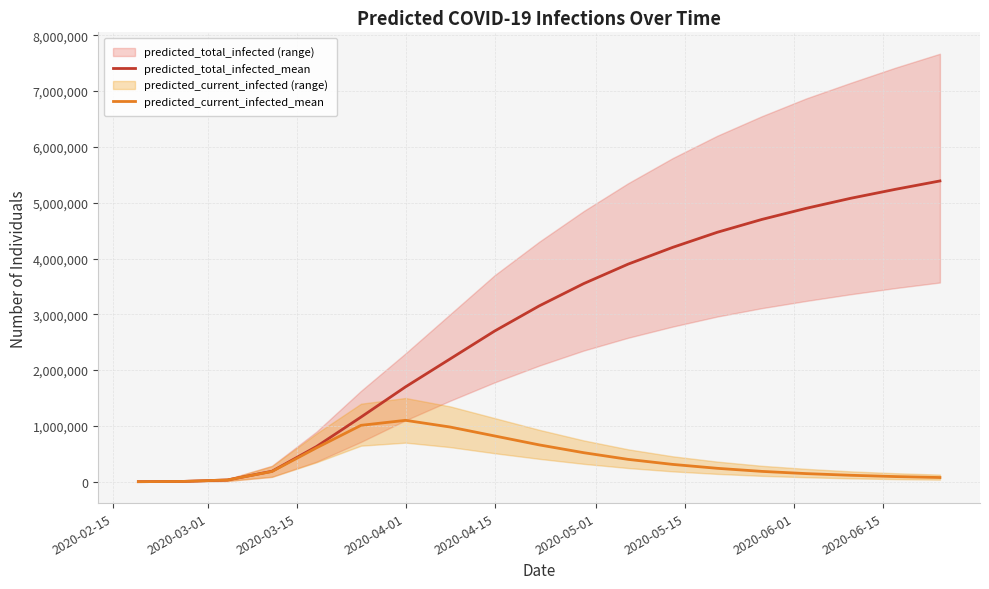

The value of predicted_total_infected_mean at 11 is 2138651. True or false?

False